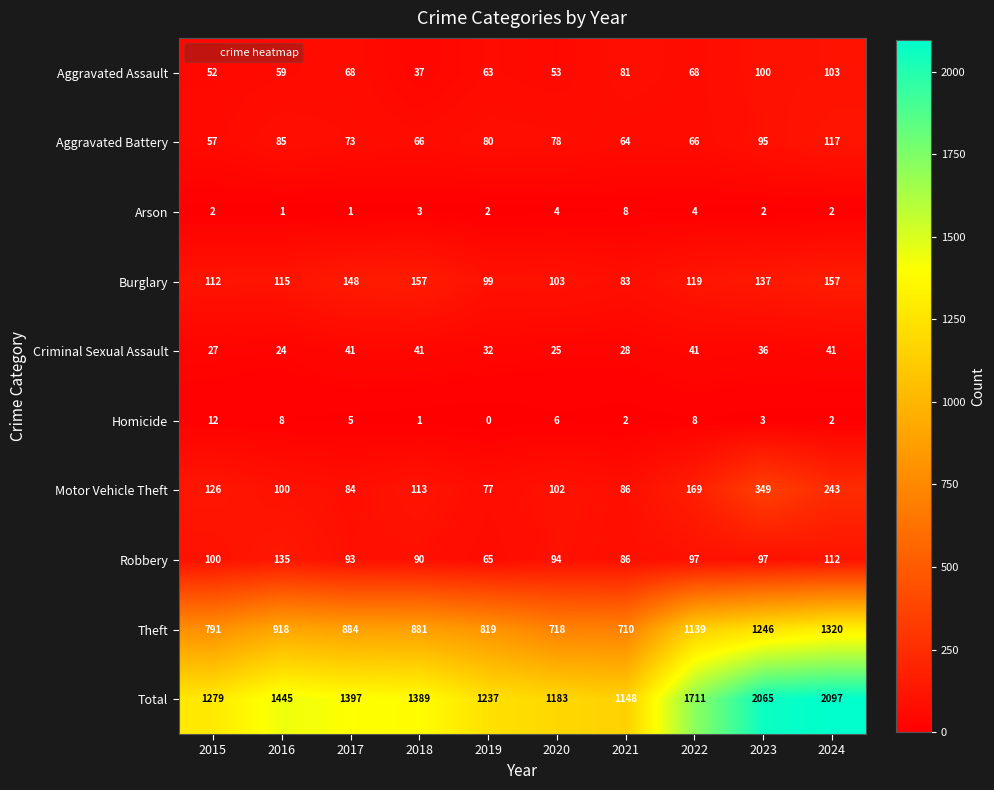

What is the sum of the Aggravated Assault values at 2024 and 2019?

166